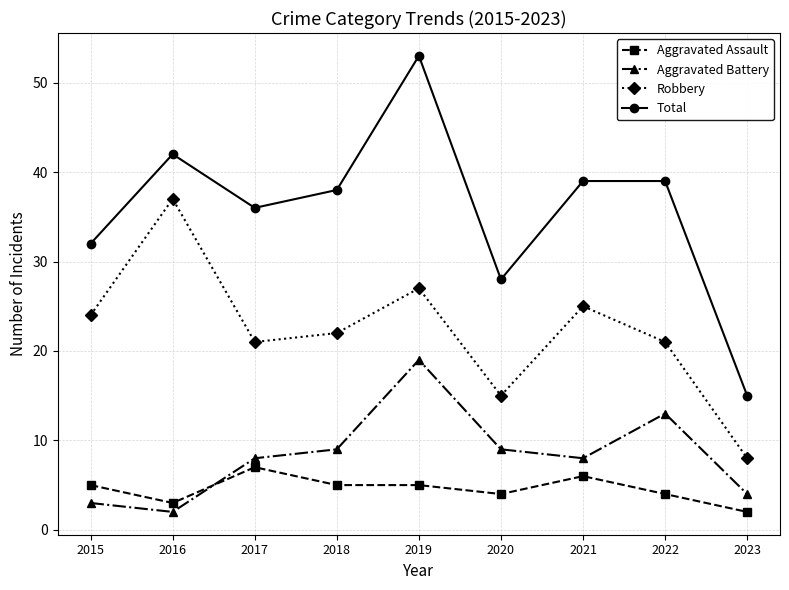

What is the value of the Aggravated Battery point at the 1st from the left?

3